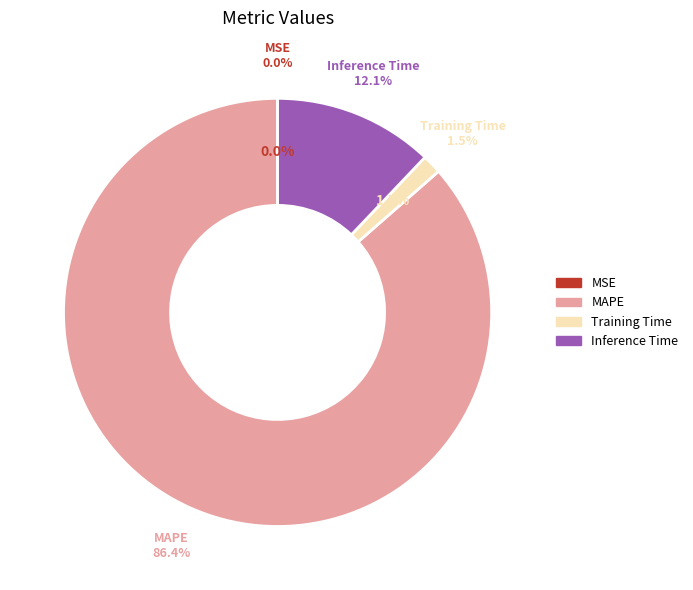

Which category has the biggest portion of the pie?

MAPE